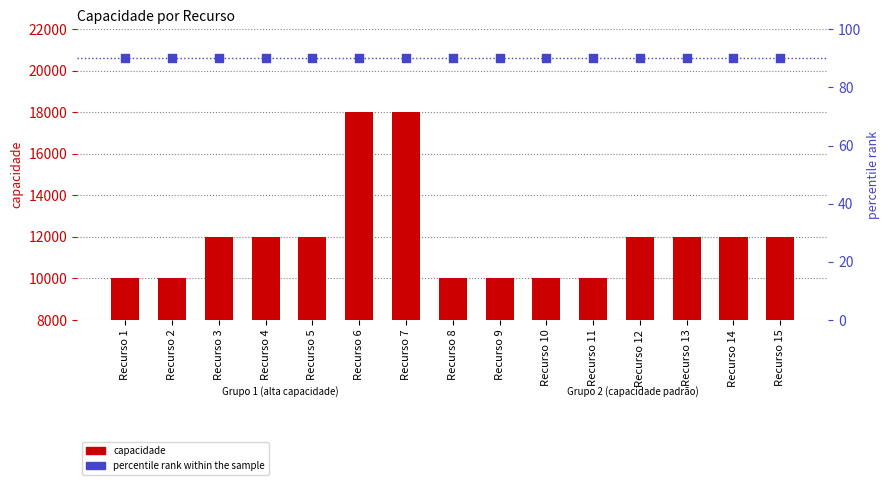

What are all the series names shown in the legend?

capacidade, percentile rank within the sample